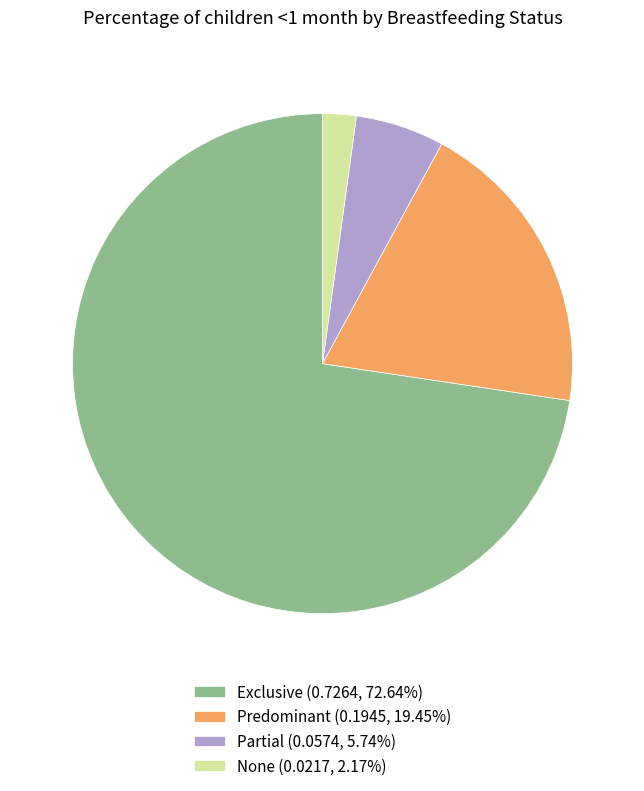

Is Exclusive the majority of the pie?

Yes